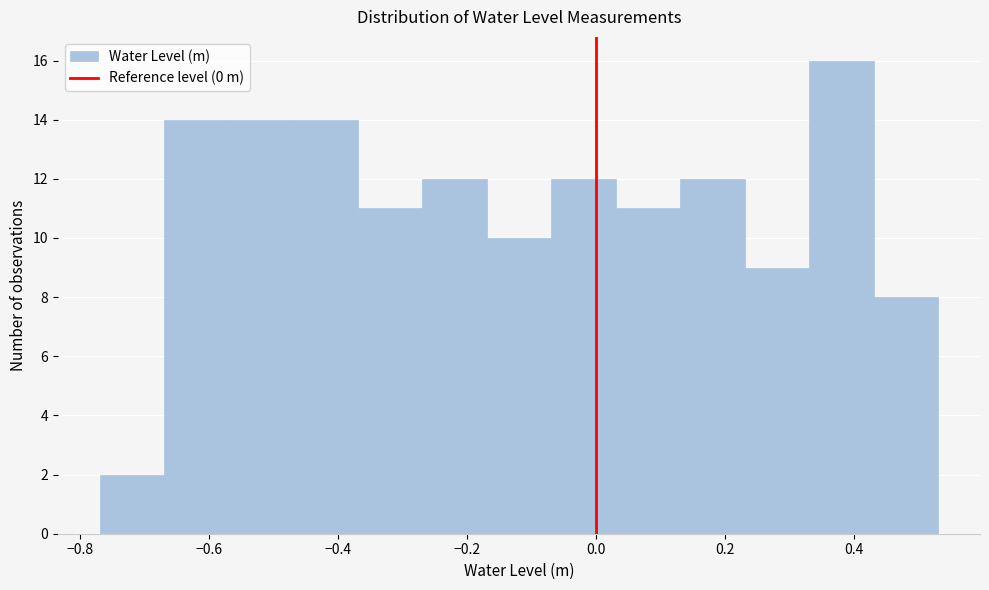

Reading left to right, list every bar in this chart as the range it spans on the x-axis followed by its height. Neither the bar edges nor the heights are printed on the chart, so give them approximately, as read against the axes.

-0.76 to -0.66: 2
-0.66 to -0.56: 14
-0.56 to -0.46: 14
-0.46 to -0.36: 14
-0.36 to -0.26: 11
-0.26 to -0.16: 12
-0.16 to -0.06: 10
-0.06 to 0.04: 12
0.04 to 0.14: 11
0.14 to 0.24: 12
0.24 to 0.34: 9
0.34 to 0.44: 16
0.44 to 0.54: 8